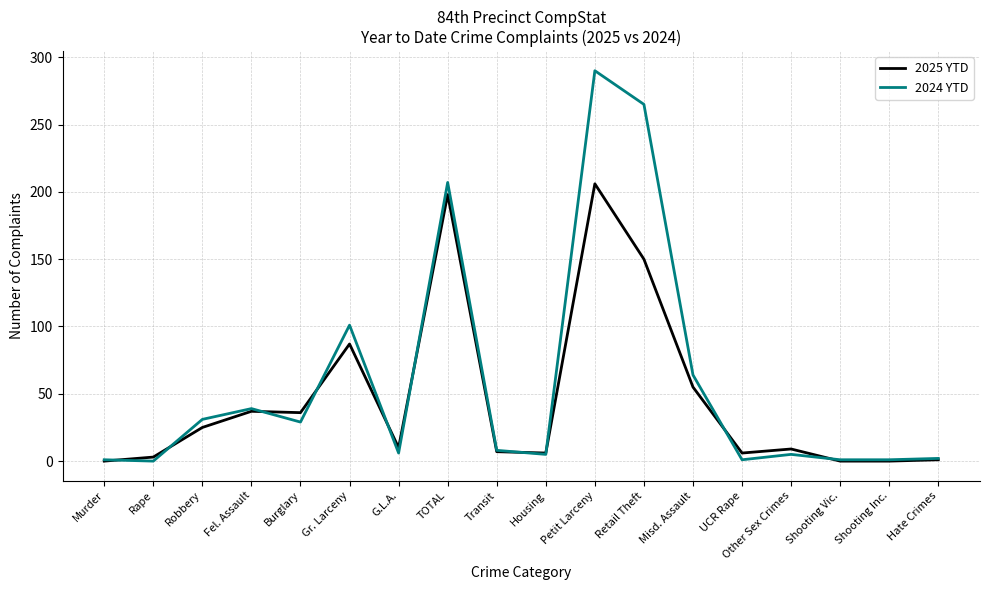

What is the difference between the second highest and minimum values in the 2024 YTD series?

265